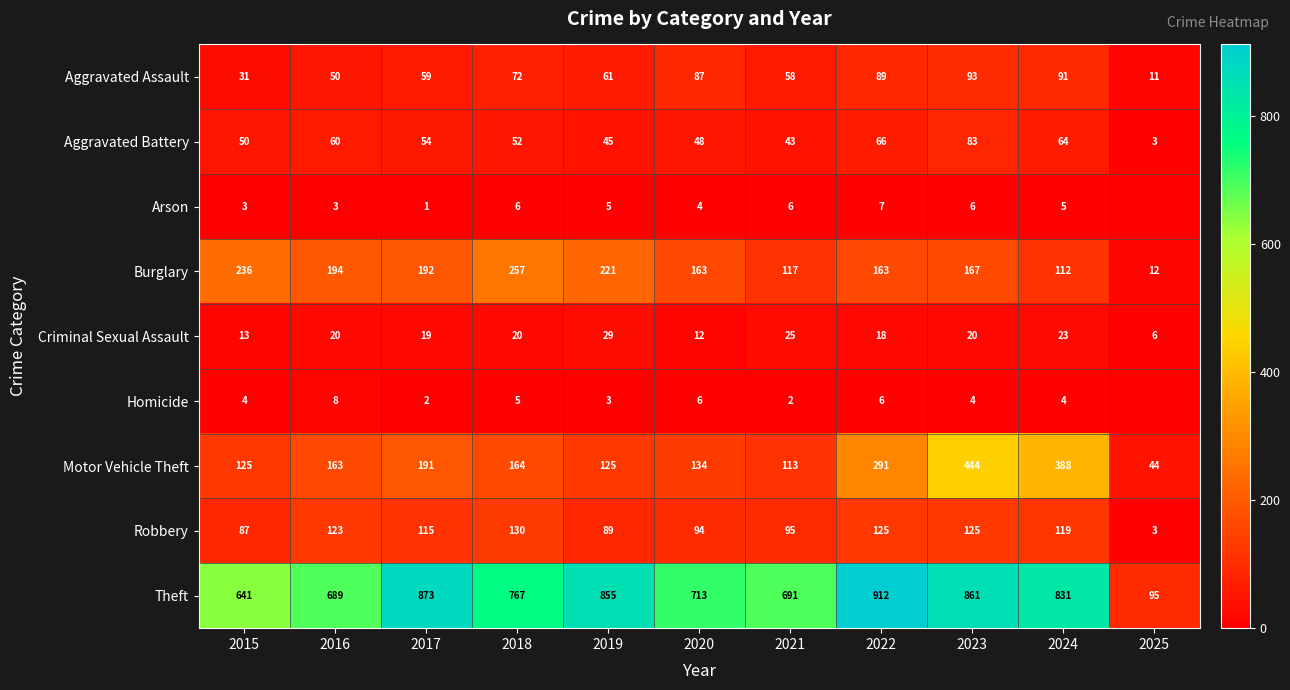

What is the difference between the highest and lowest values at 2023?

857